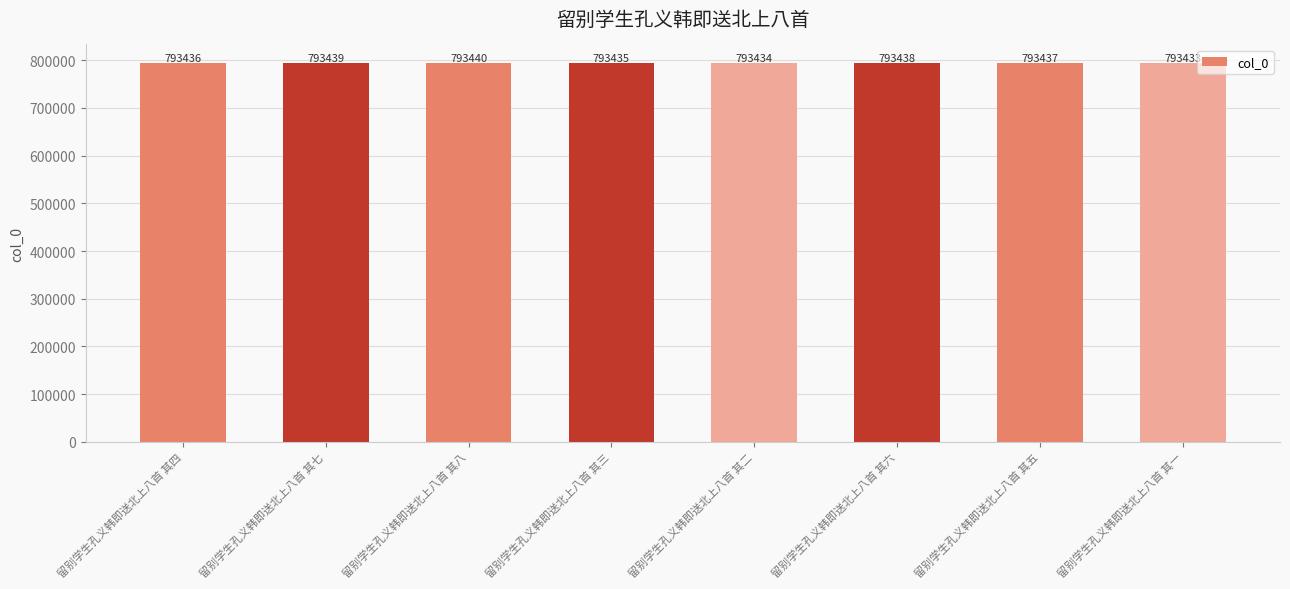

How many distinct data groups are displayed?

1